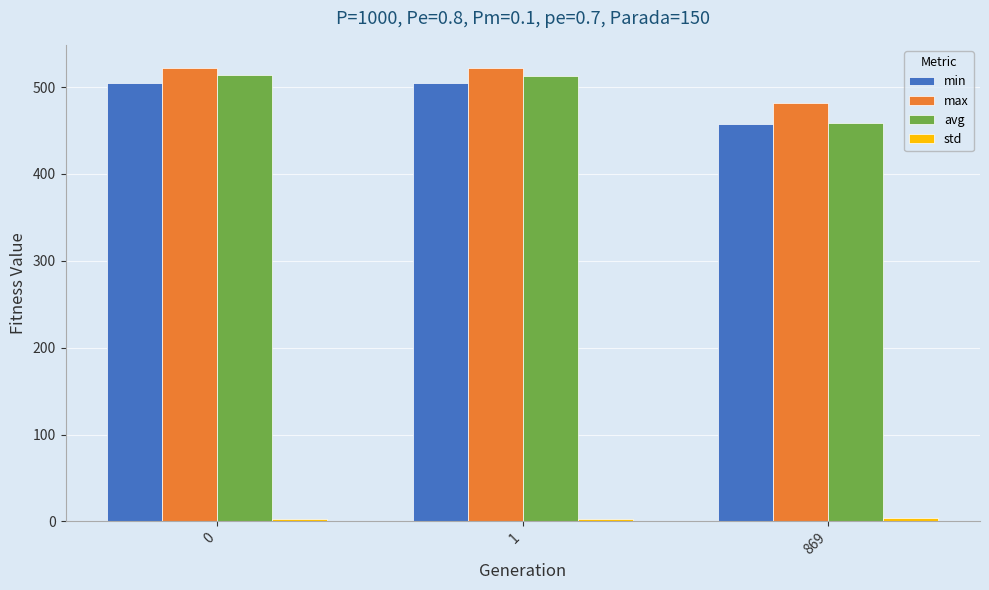

Which category has the lowest value in the min series?

869